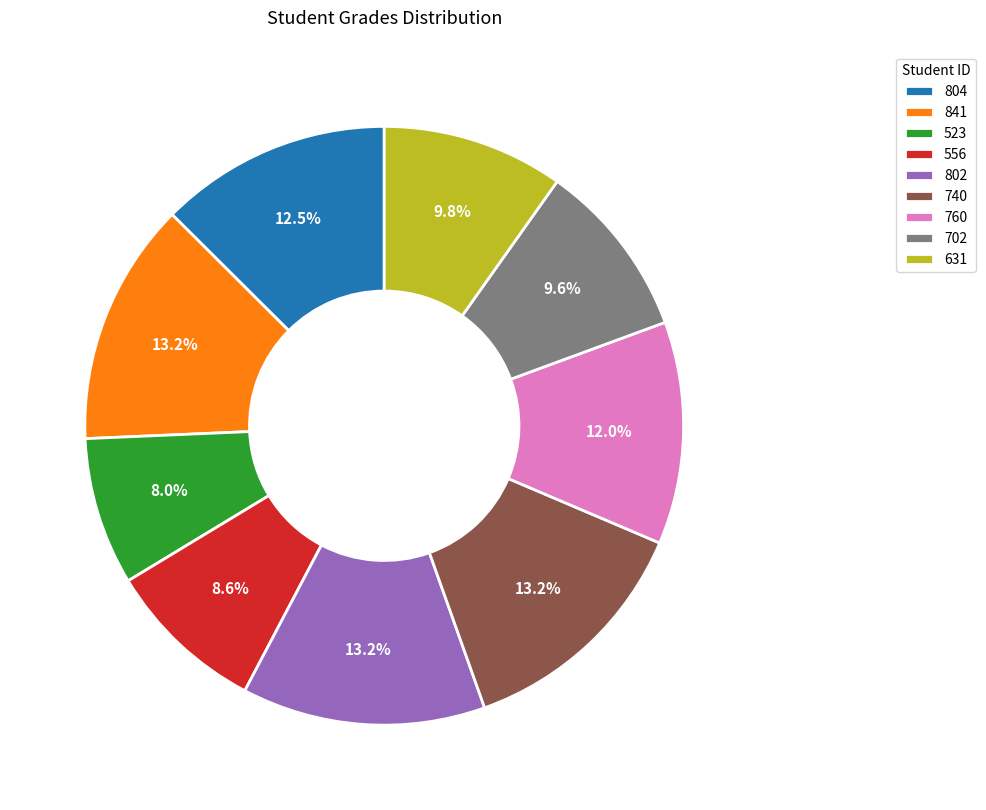

Which category has the smallest portion of the pie?

523